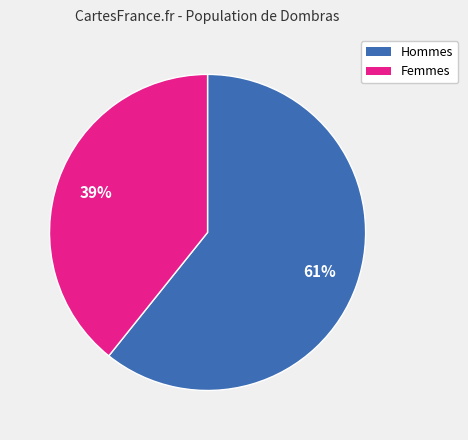

To the nearest percent, what is the average slice percentage?

50%